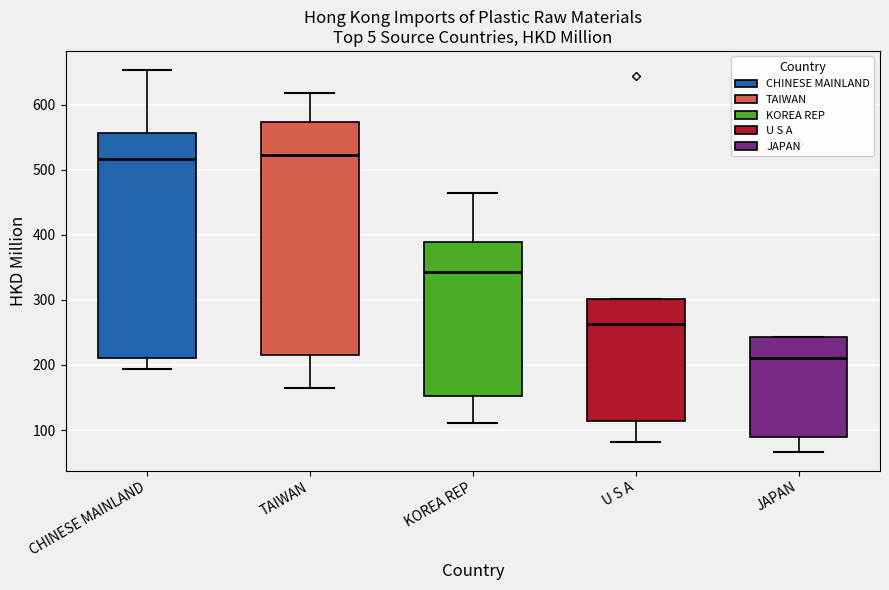

Which box has the lowest median line?

JAPAN